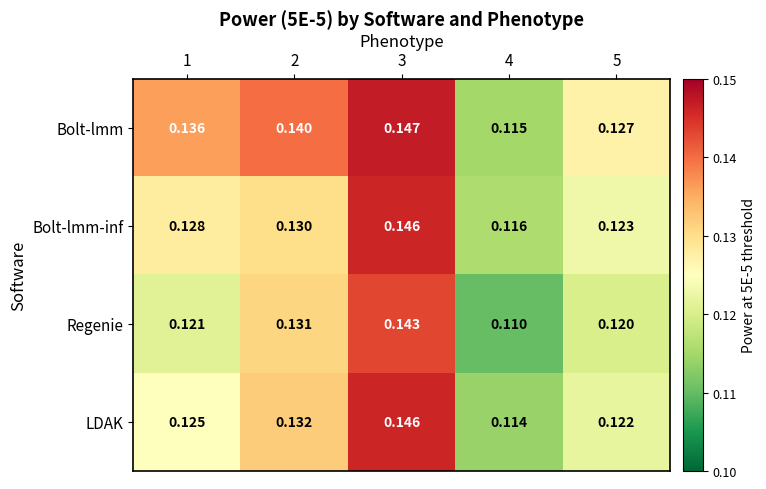

Is the value of Regenie at 1 greater than the value of Bolt-lmm at 1?

No